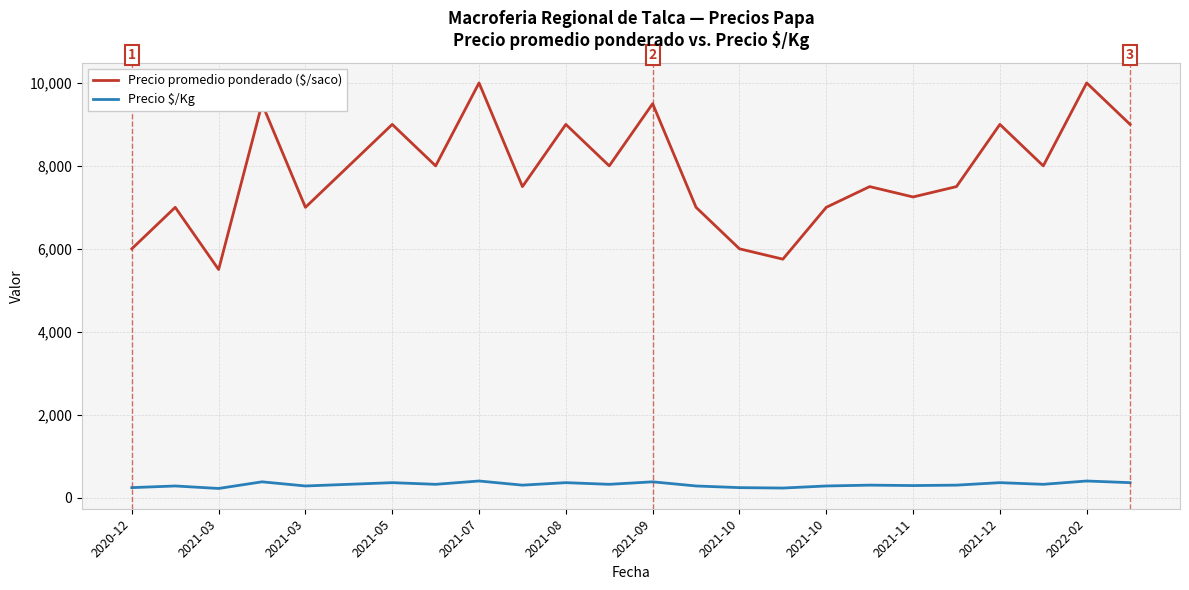

What is the average value of the Precio promedio ponderado ($/saco) series?

7833